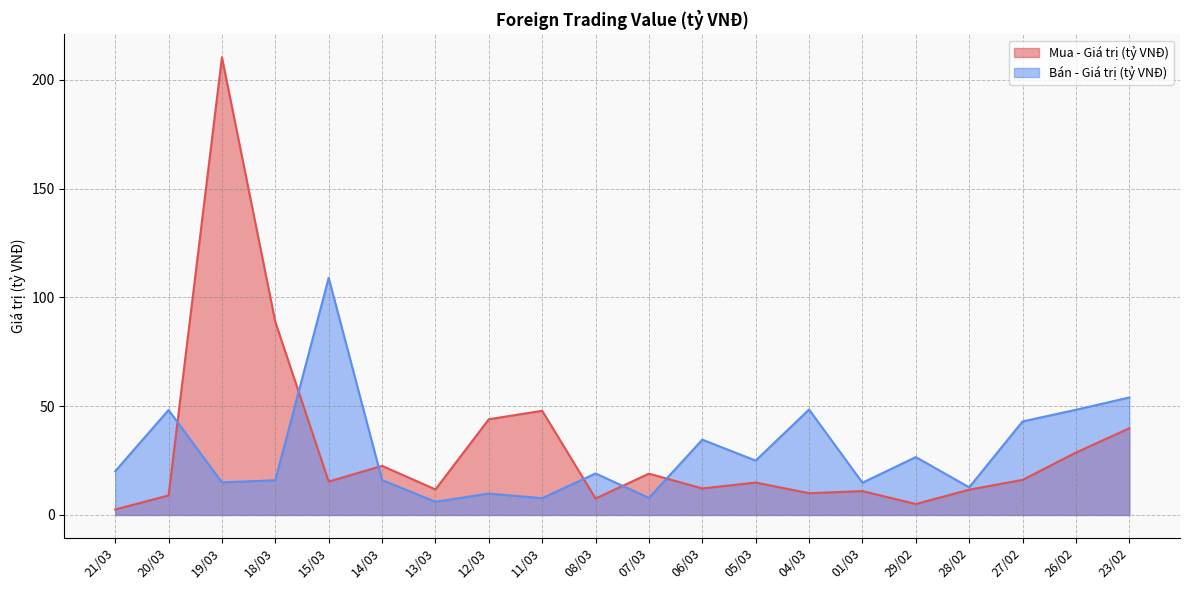

True or false: Bán - Giá trị (tỷ VNĐ) has more than 2 points higher than both neighbors.

True